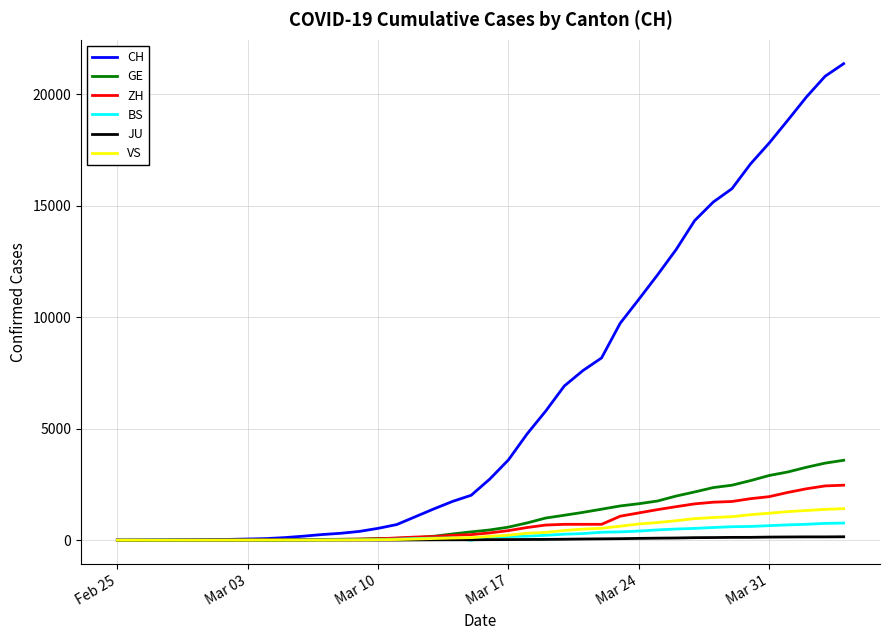

Which series has the largest range (max minus min)?

CH